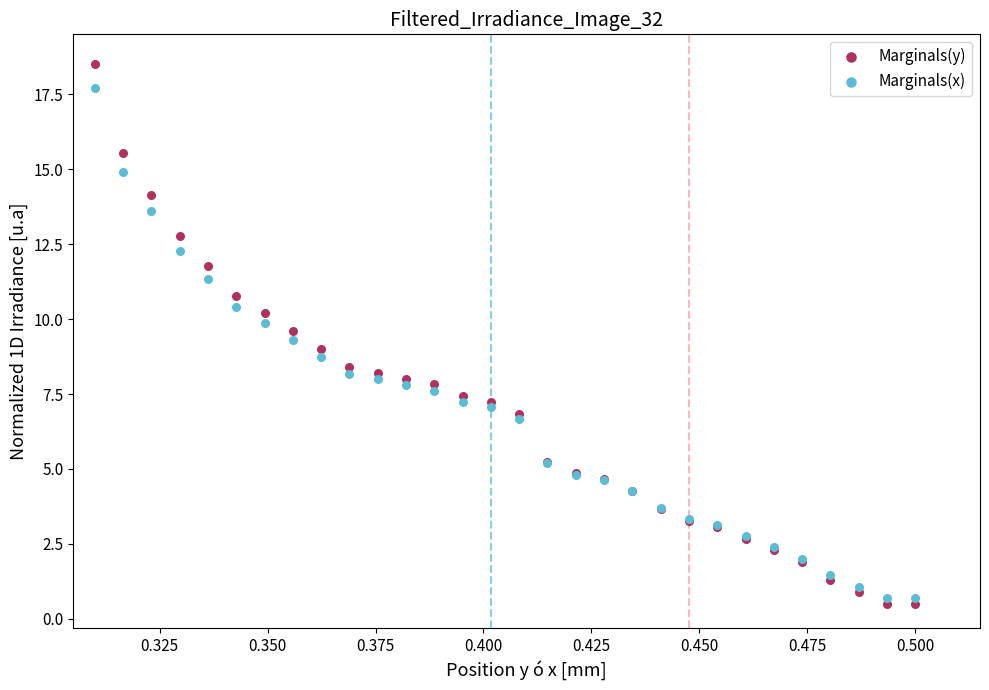

Which series has the largest Y range (max minus min)?

Marginals(y)